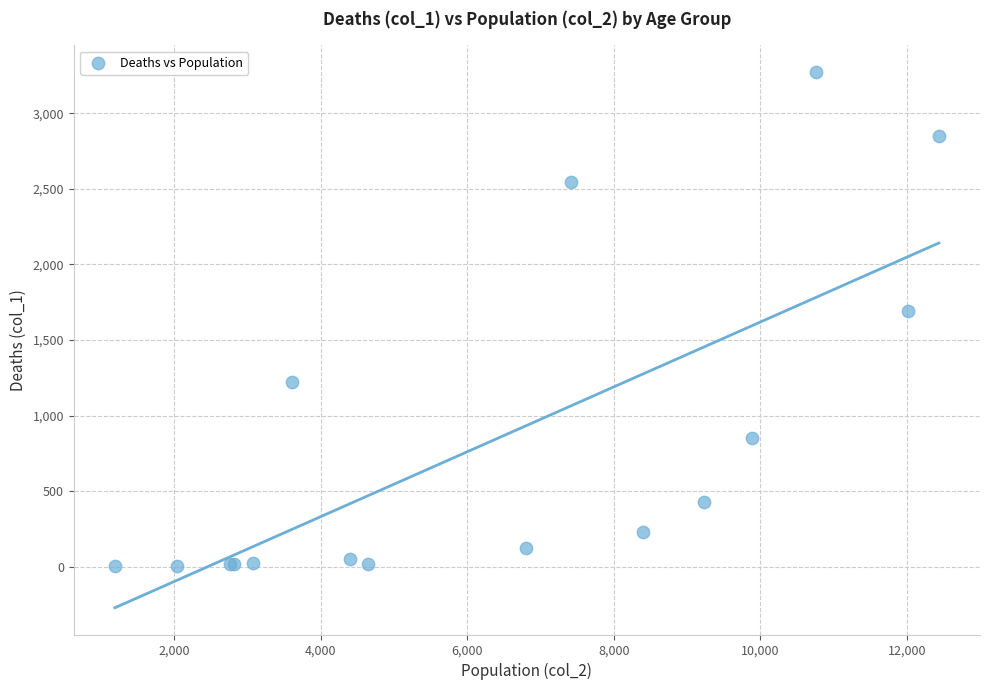

What Y value in the scatter plot is closest to 1638?

1690